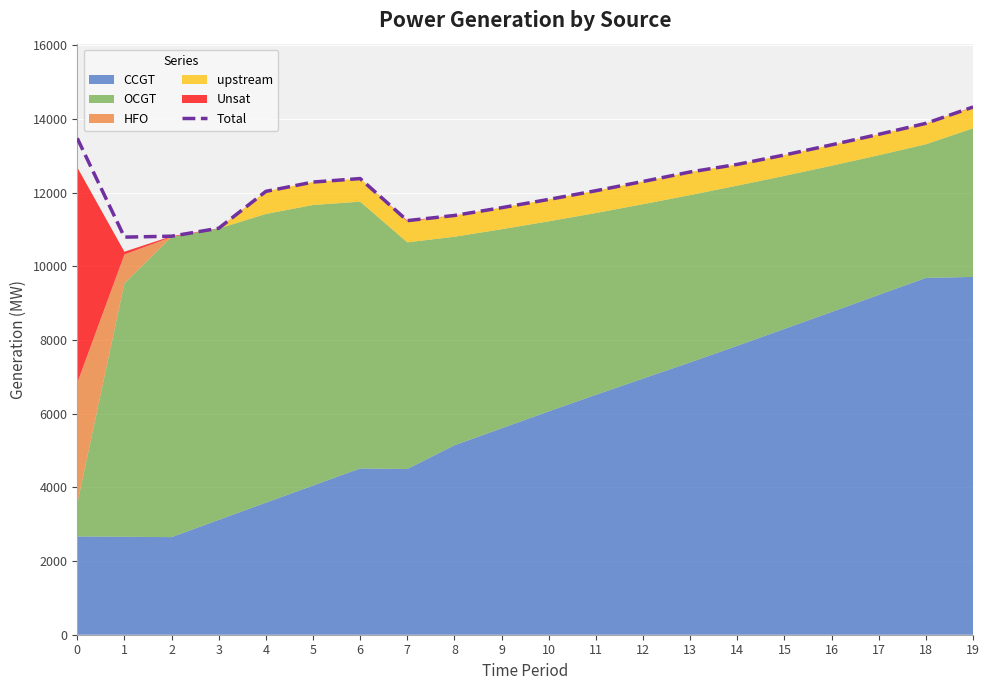

Where is the data nearest to the value 12561?

13